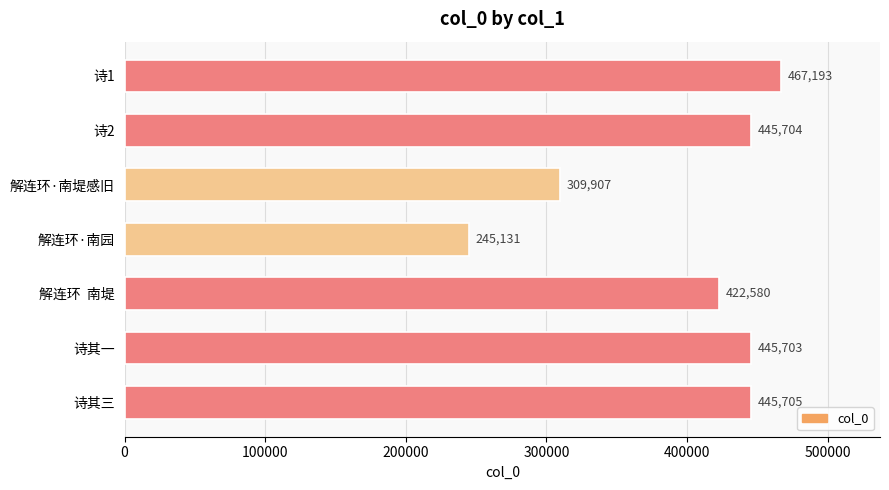

How many data points are less than 445703?

3